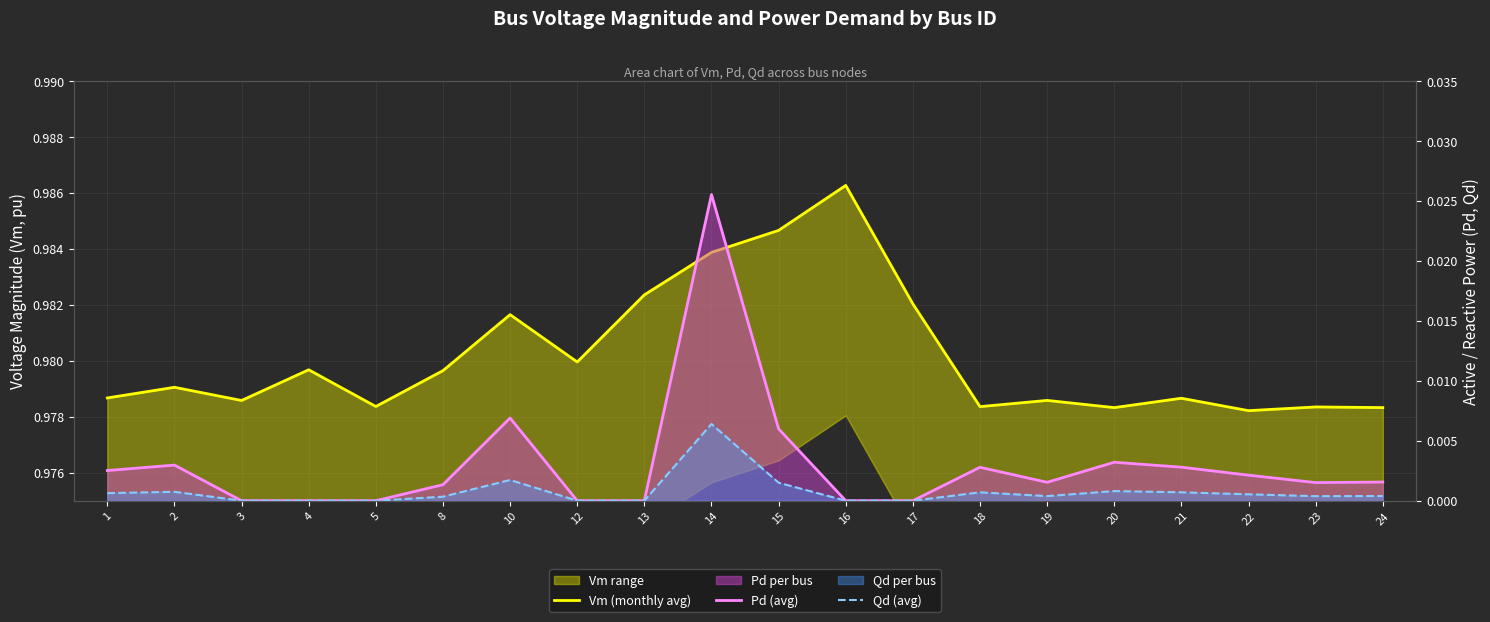

Reading left to right, list all the values displayed in this chart.

Vm (monthly avg): 1.0	1.0	1.0	1.0	1.0	1.0	1.0	1.0	1.0	1.0	1.0	1.0	1.0	1.0	1.0	1.0	1.0	1.0	1.0	1.0
Pd (avg): 0.0	0.0	0.0	0.0	0.0	0.0	0.0	0.0	0.0	0.0	0.0	0.0	0.0	0.0	0.0	0.0	0.0	0.0	0.0	0.0
Qd (avg): 0.0	0.0	0.0	0.0	0.0	0.0	0.0	0.0	0.0	0.0	0.0	0.0	0.0	0.0	0.0	0.0	0.0	0.0	0.0	0.0